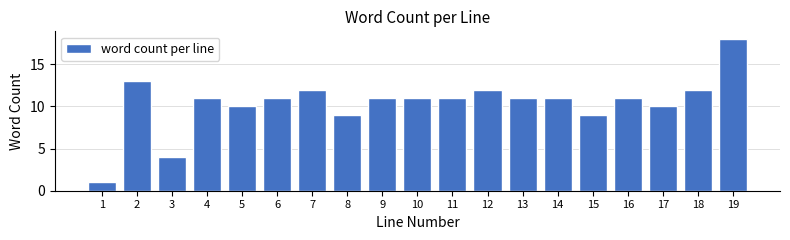

Reading right to left, what are all the values shown in this chart?

18	12	10	11	9	11	11	12	11	11	11	9	12	11	10	11	4	13	1